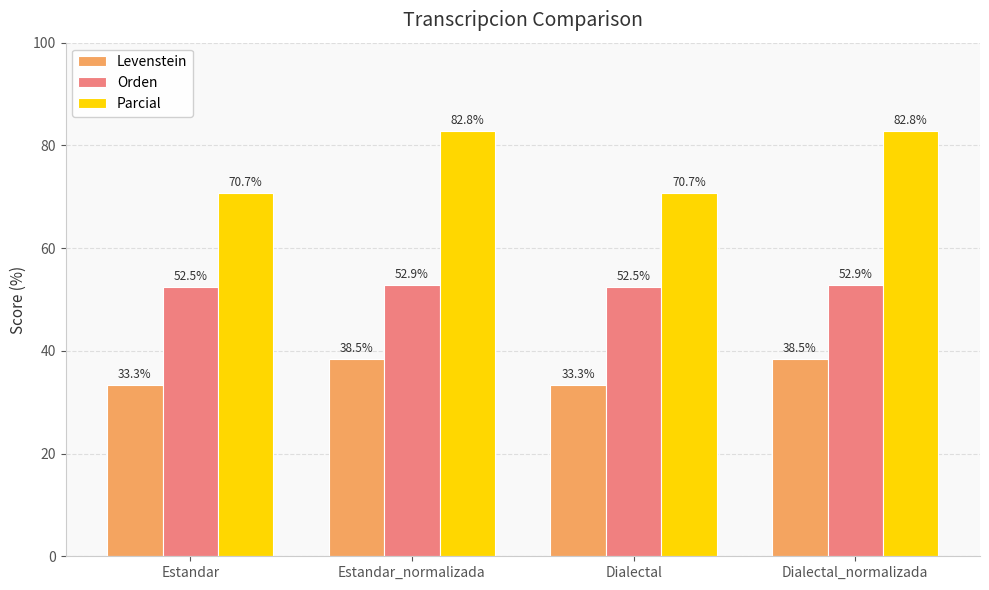

The value of Parcial at Dialectal is 70.7. True or false?

True